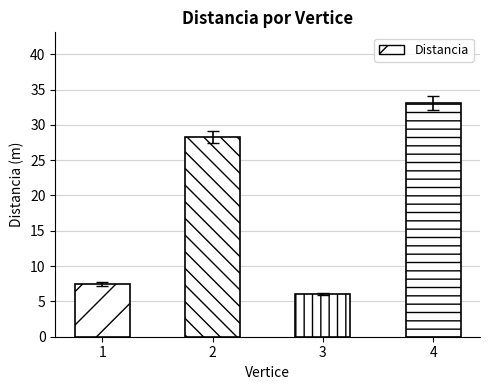

True or false: the data shows 28.3 at 2.

True